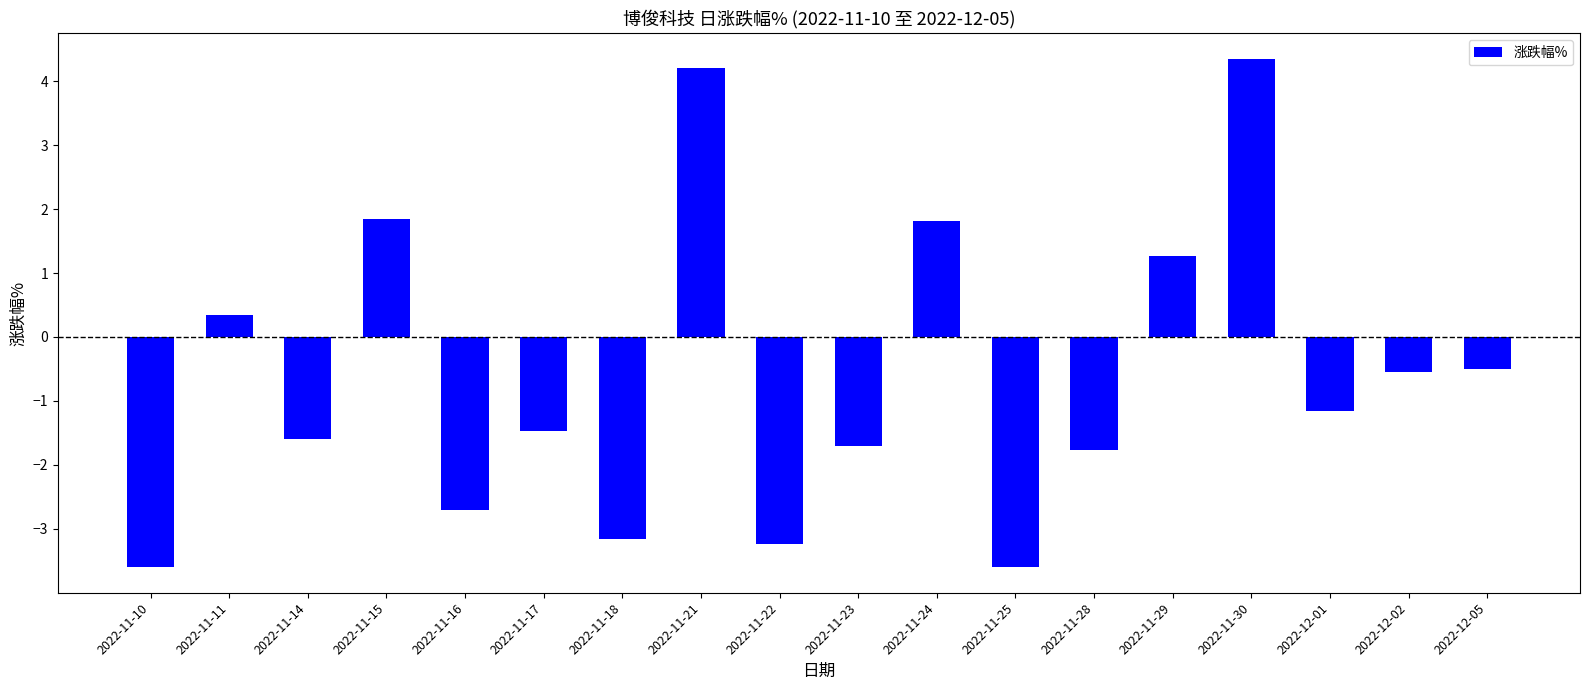

What is the approximate value at 2022-11-18?

-3.1